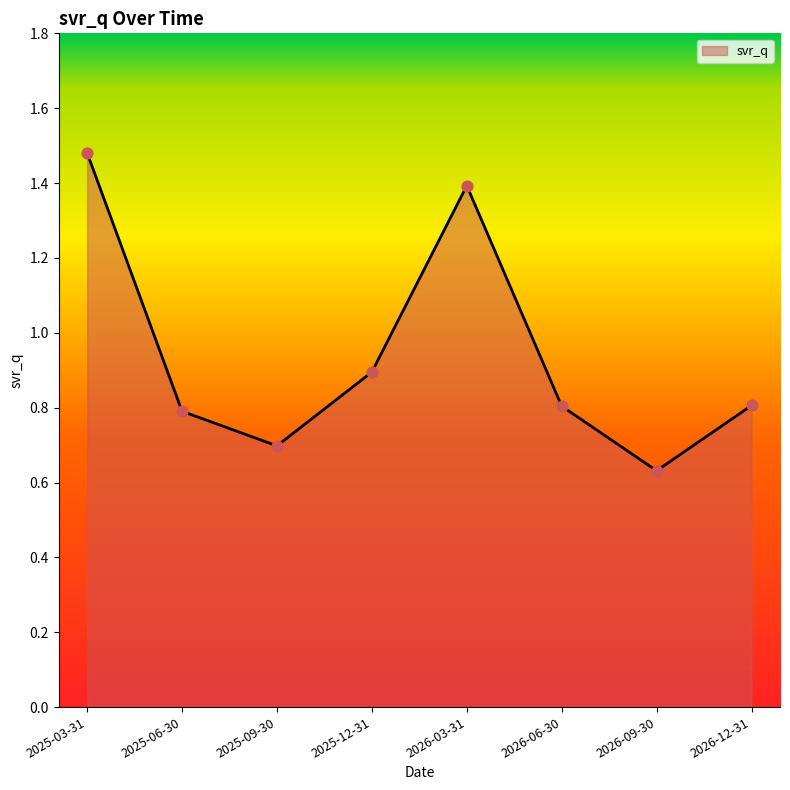

Which has a higher value, 2025-09-30 or 2026-06-30?

2026-06-30